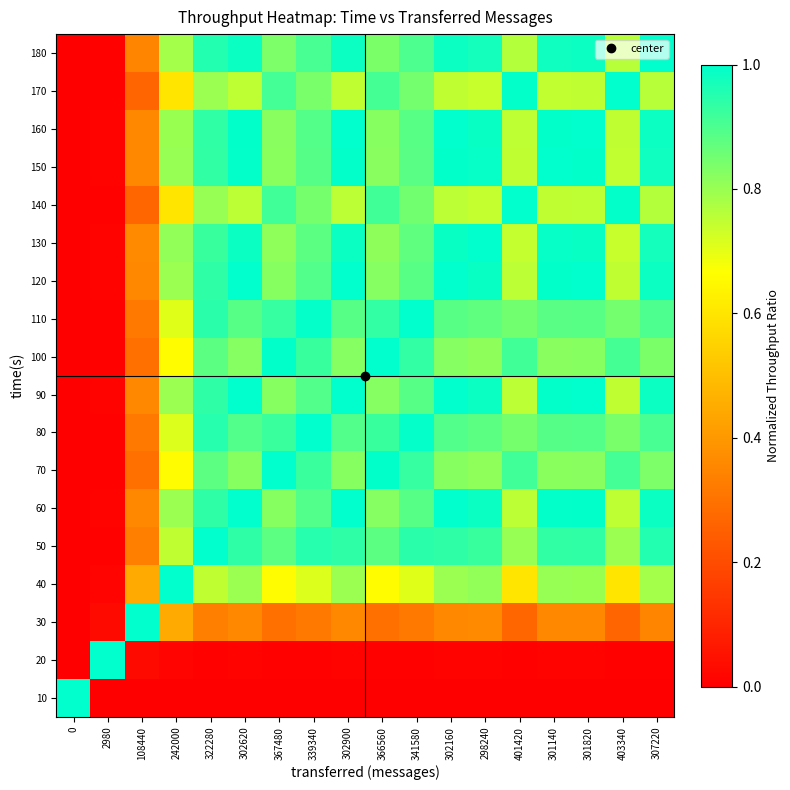

Rank the series by their maximum value, from highest to lowest.

10, 20, 30, 40, 50, 60, 70, 80, 90, 100, 110, 120, 130, 140, 150, 160, 170, 180